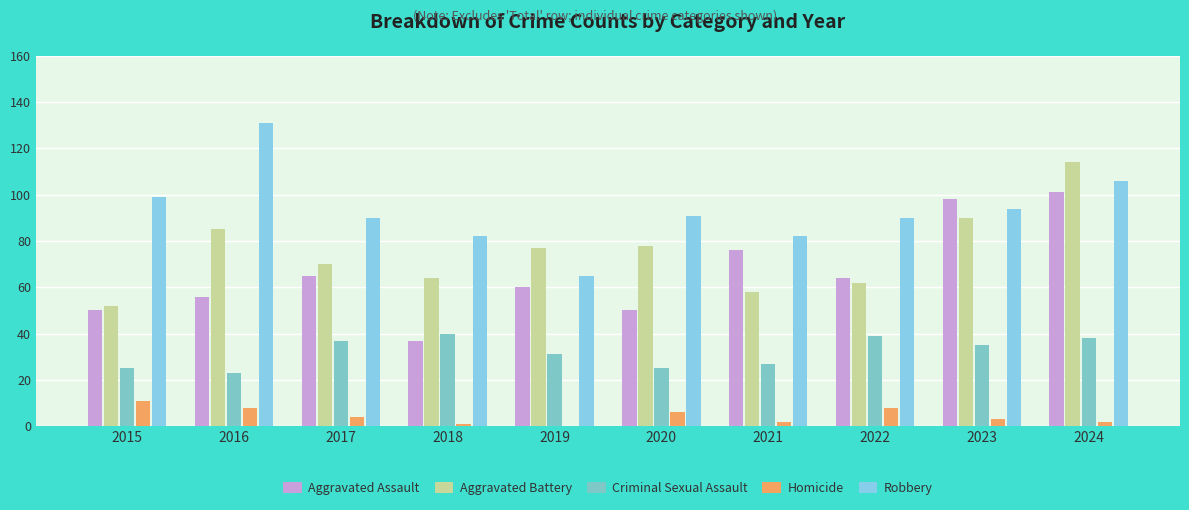

How many groups of bars are there?

10